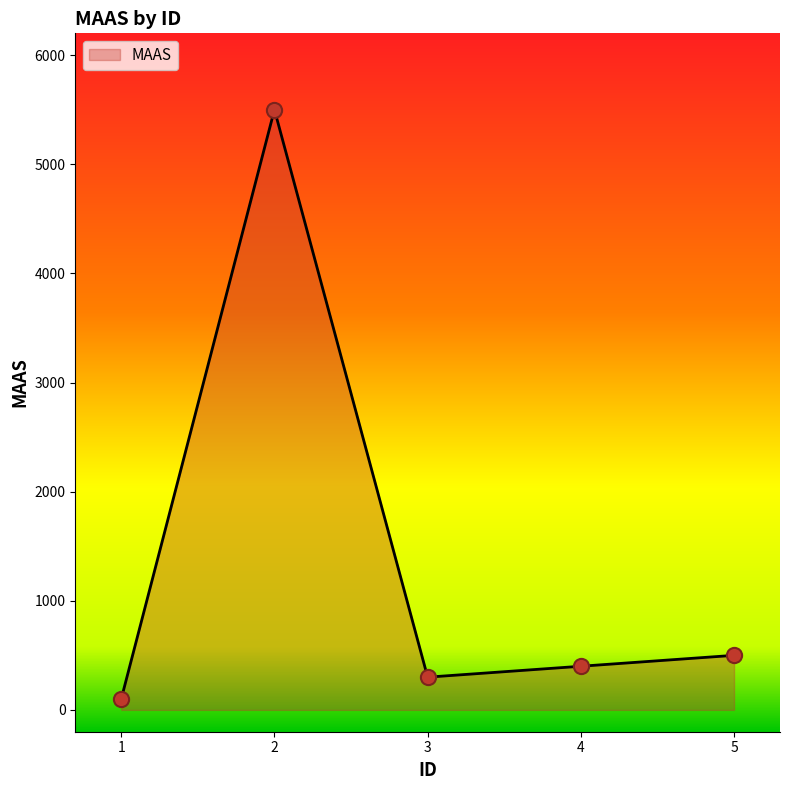

What is the change in value from 1 to 5?

+400